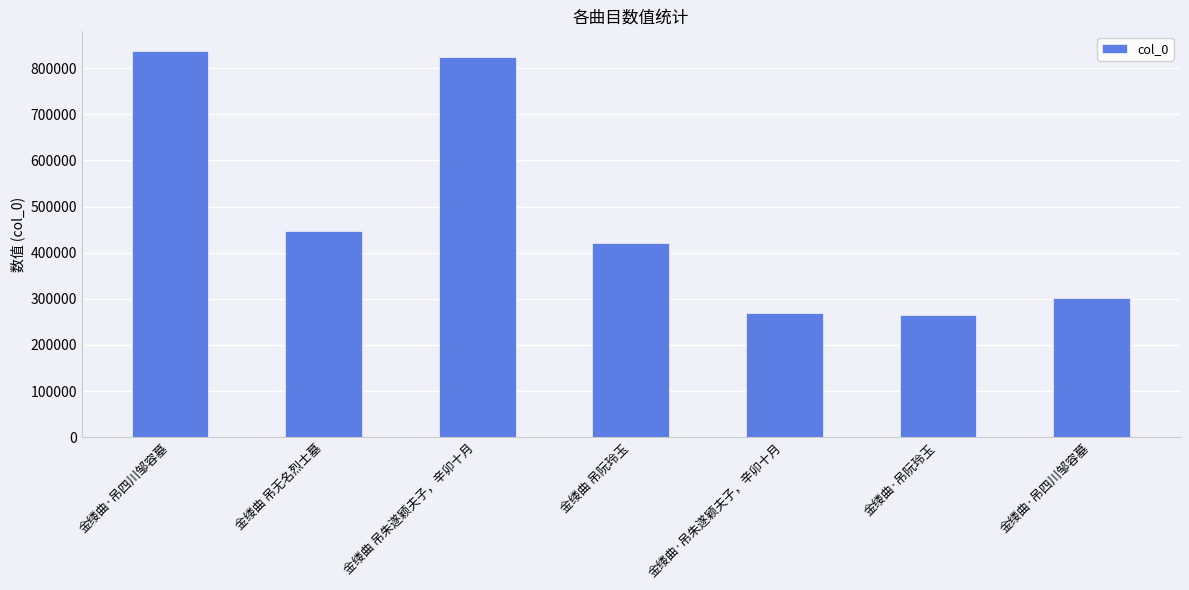

How many values are below 420862?

3